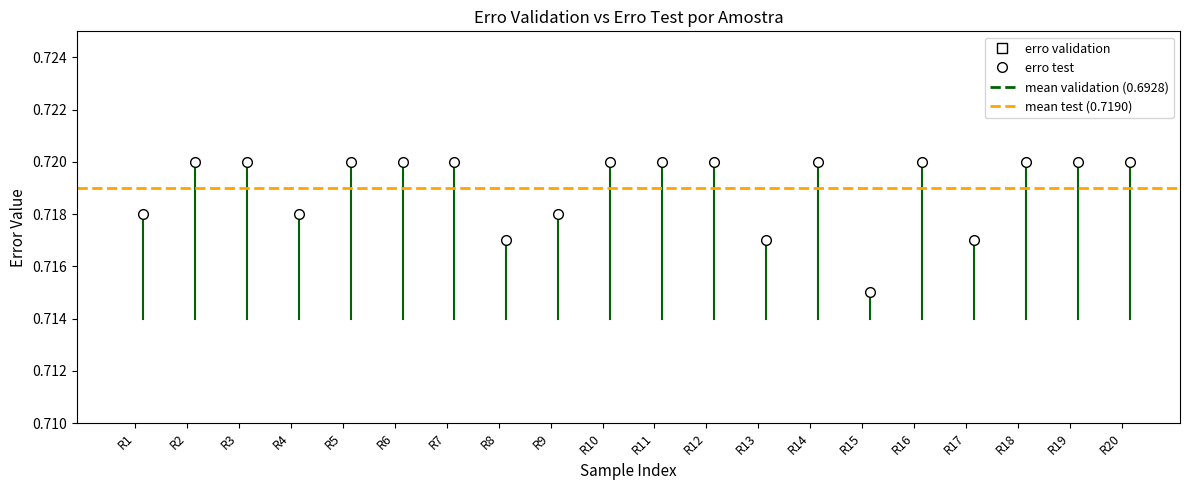

At how many categories does at least one series exceed 0?

20